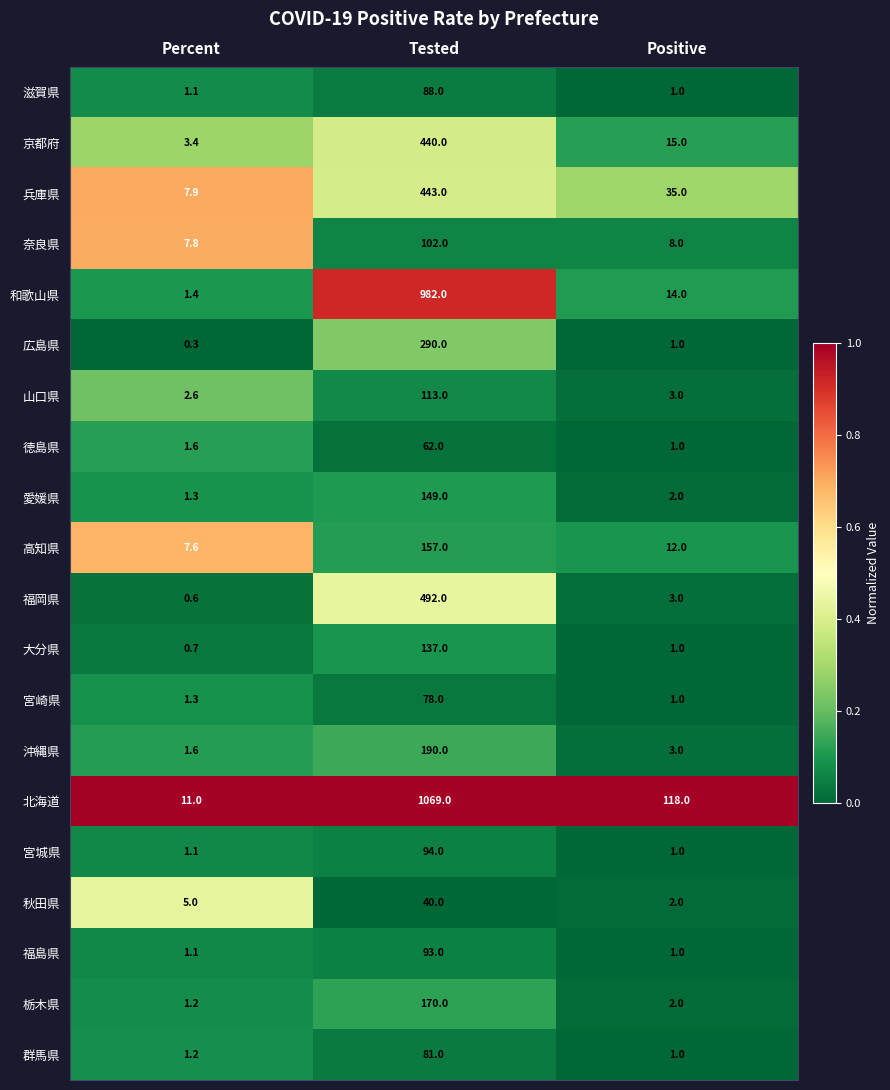

Is it true that 宮崎県 equals 78.0 at Tested?

True